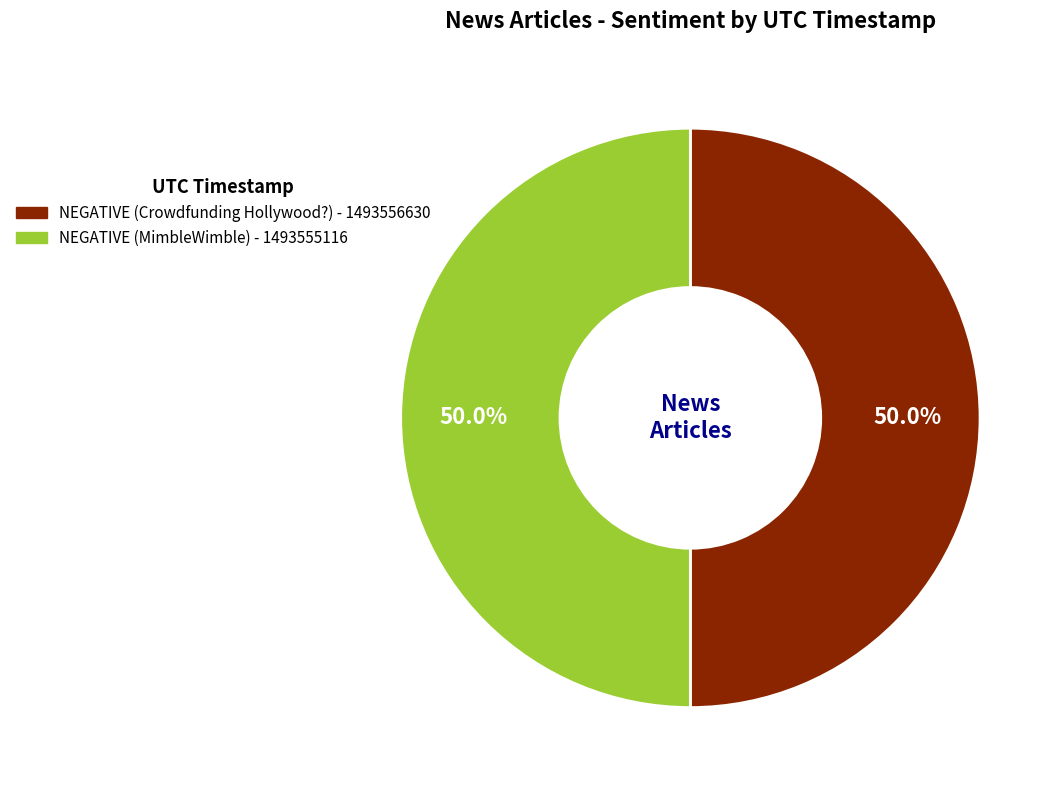

How much of the chart is everything except NEGATIVE (MimbleWimble)?

50.0%